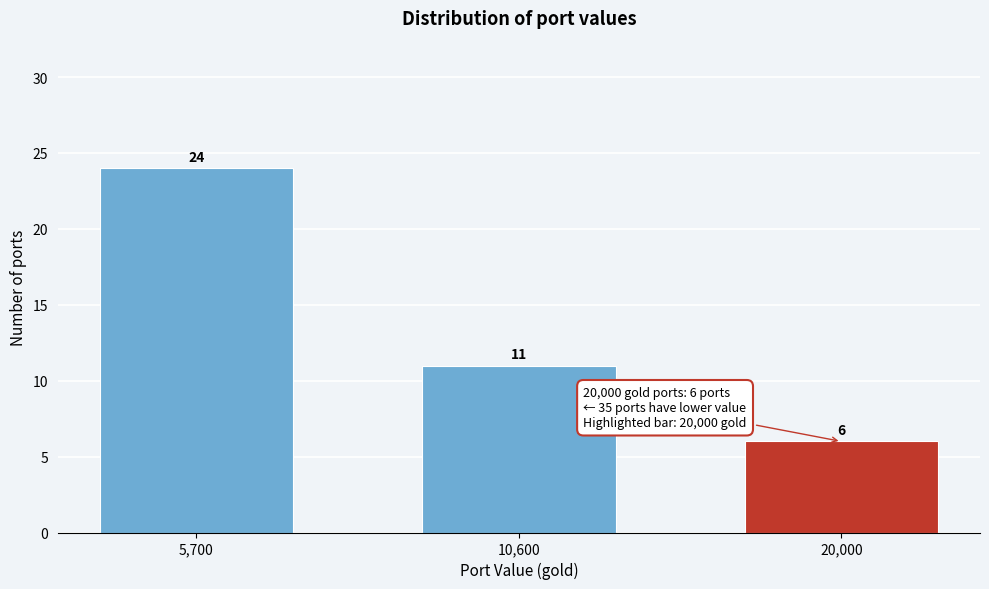

Reading left to right, transcribe all the data shown in this chart.

5,700=24	10,600=11	20,000=6